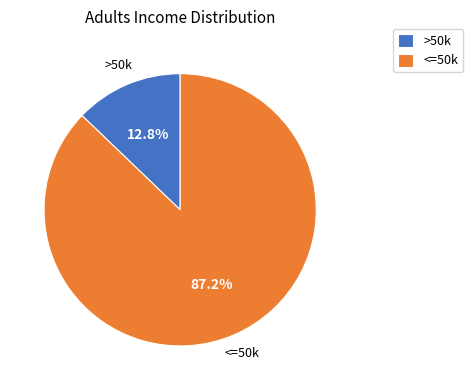

What is the total percentage of <=50k and >50k?

100.0%